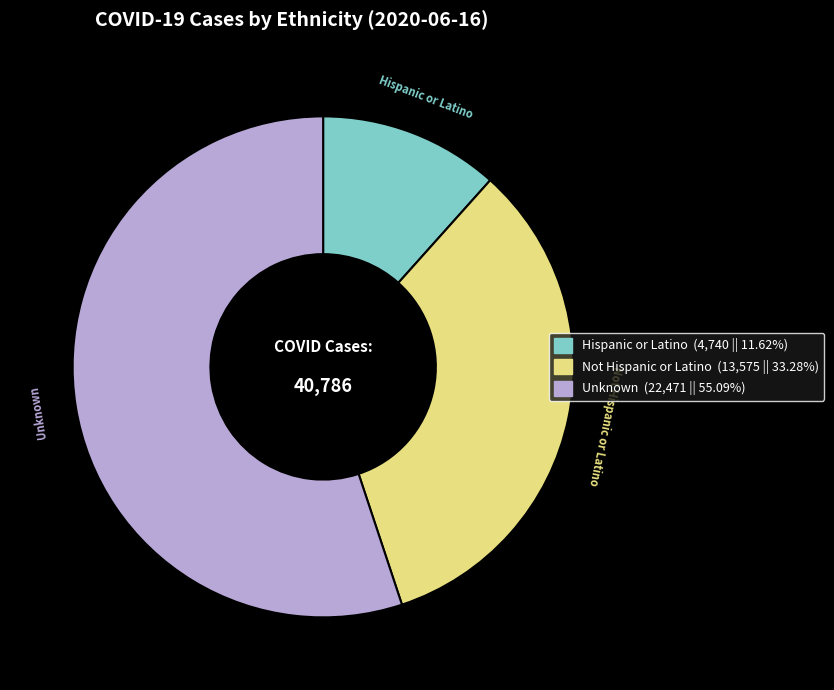

Between Not Hispanic or Latino and Unknown, which is larger?

Unknown